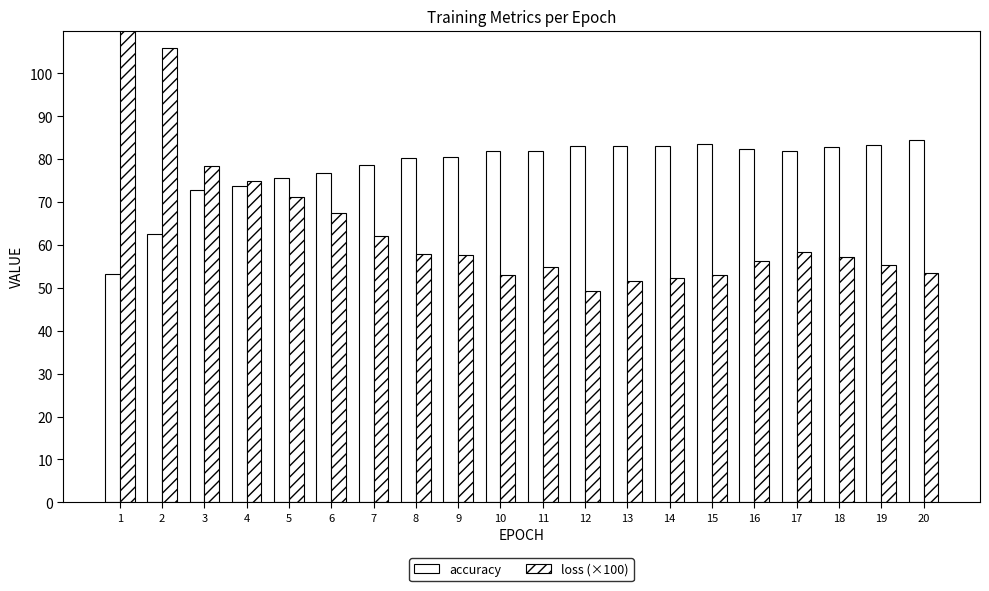

Which series changed the most between 10 and 11?

loss (×100)